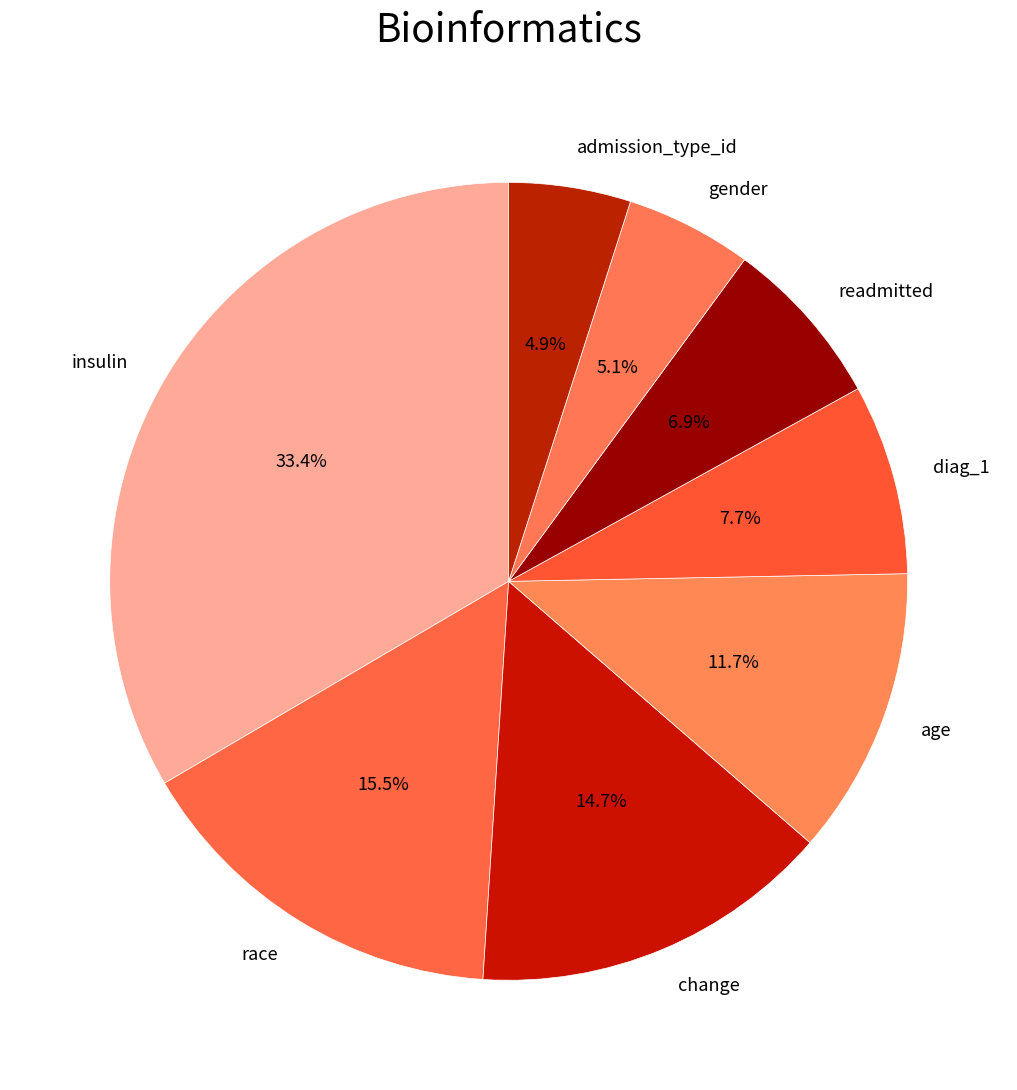

Which category has the biggest portion of the pie?

insulin